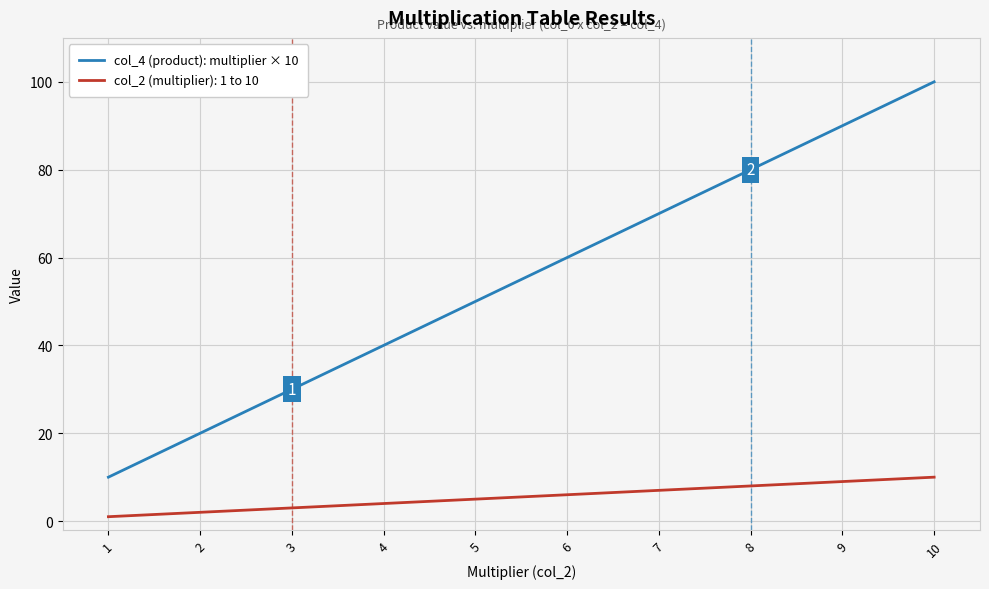

List the series in order of their peak value, lowest first.

col_2 (multiplier): 1 to 10, col_4 (product): multiplier × 10